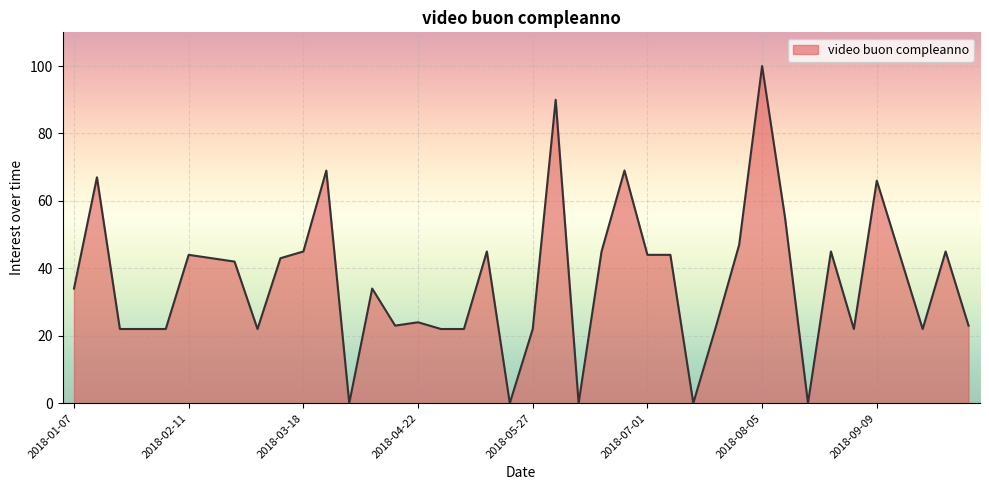

What is the difference between the maximum and minimum values?

100